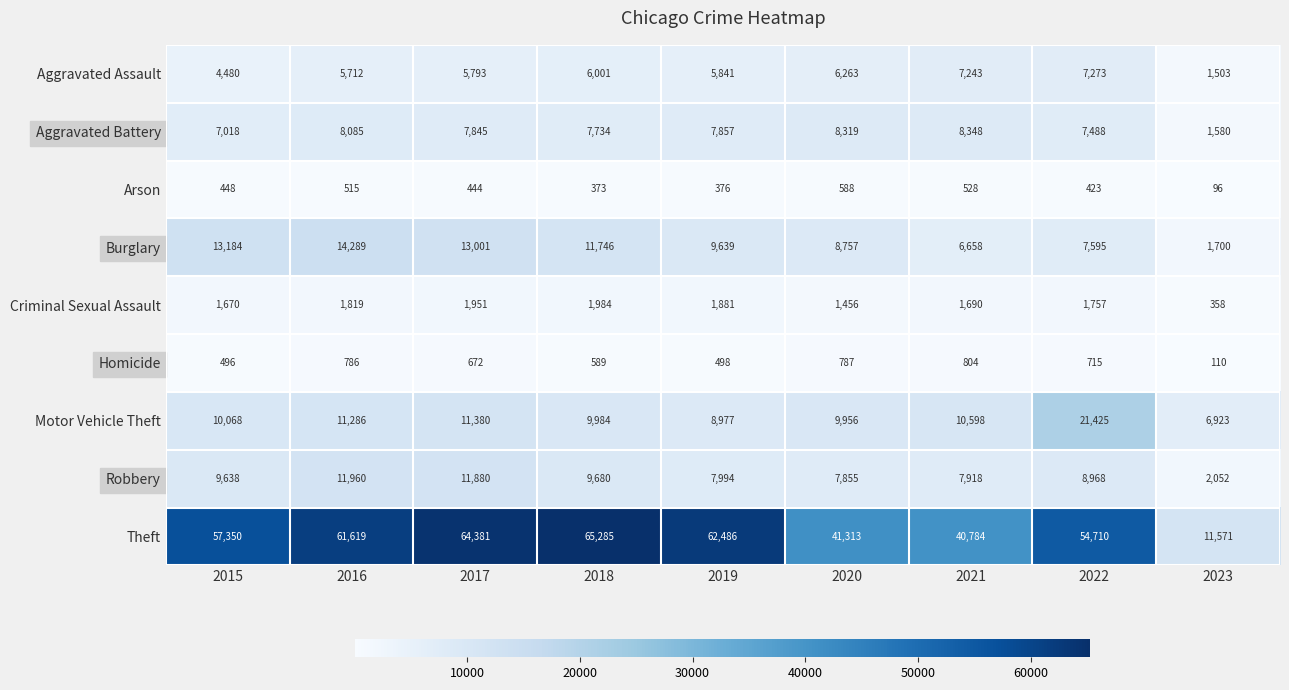

At how many categories does at least one series exceed 9794?

9